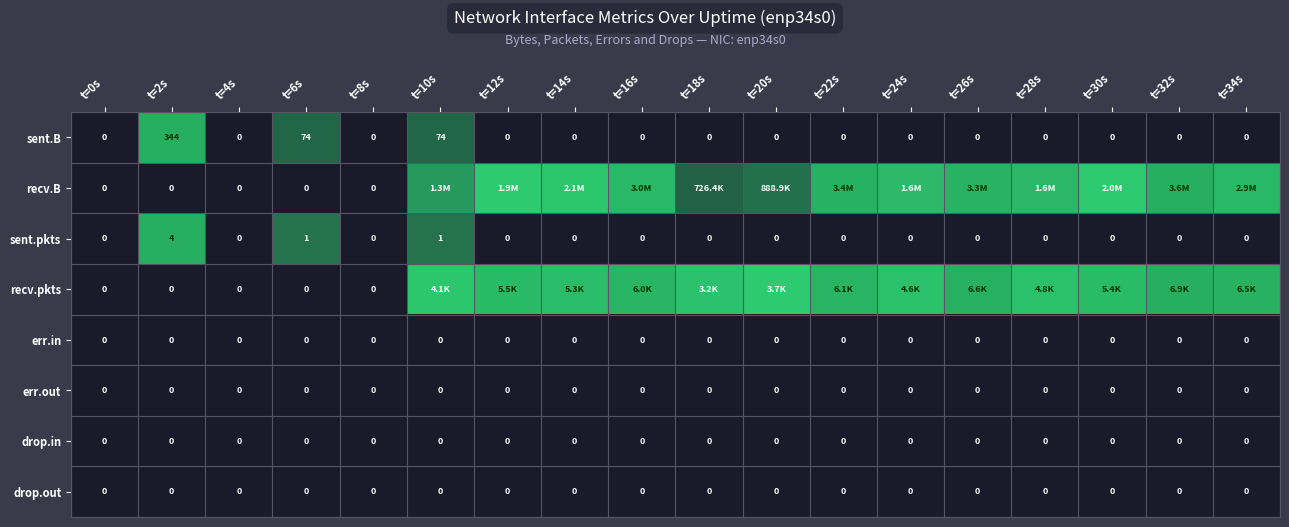

True or false: recv.B has a value of 0.0 at t=2s.

True